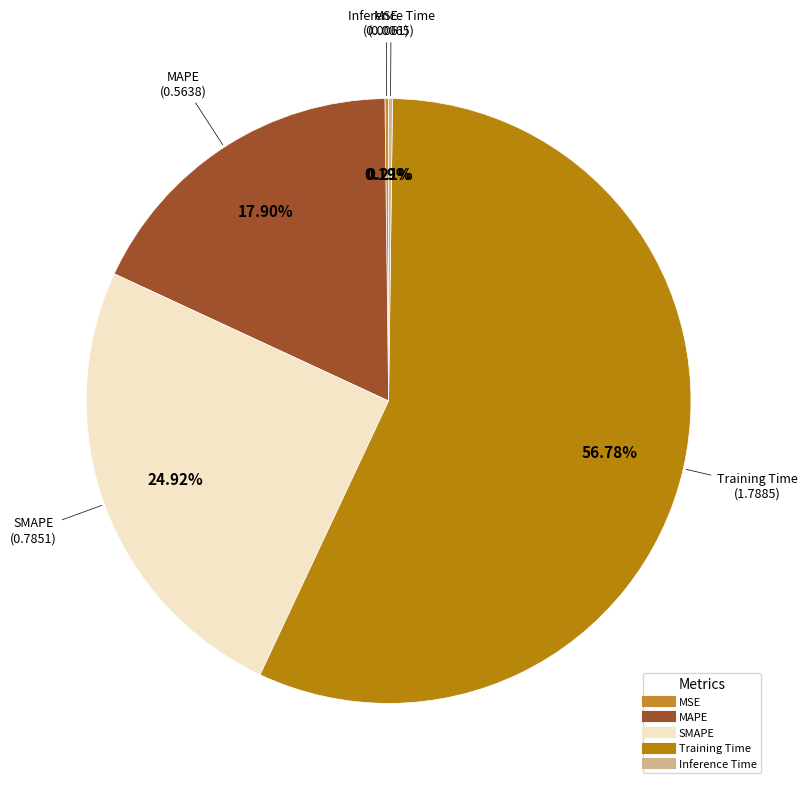

Is there any slice that represents more than half of the pie?

Yes